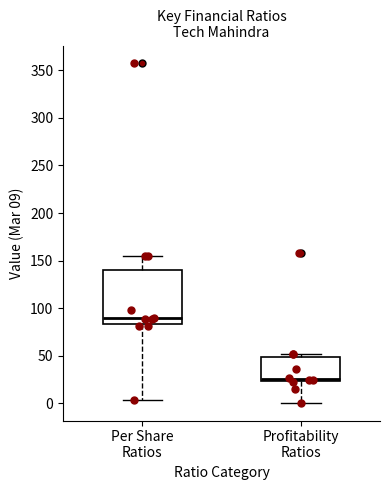

Reading left to right, read every box against the y-axis: the position of its median line, the range the box covers, and the ends of its whiskers. The values are not printed on the chart, so give them approximately, as read against the axis.

Per Share Ratios: median 90, box 85 to 140, whiskers 5 to 155
Profitability Ratios: median 25 (just above the box's lower edge), box 25 to 50, whiskers 0 to 50 (just above the box's upper edge)